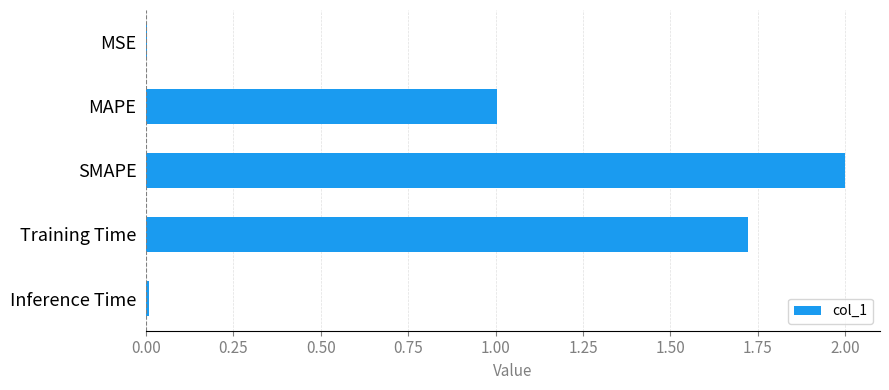

At which category does the chart reach its peak across all series?

SMAPE